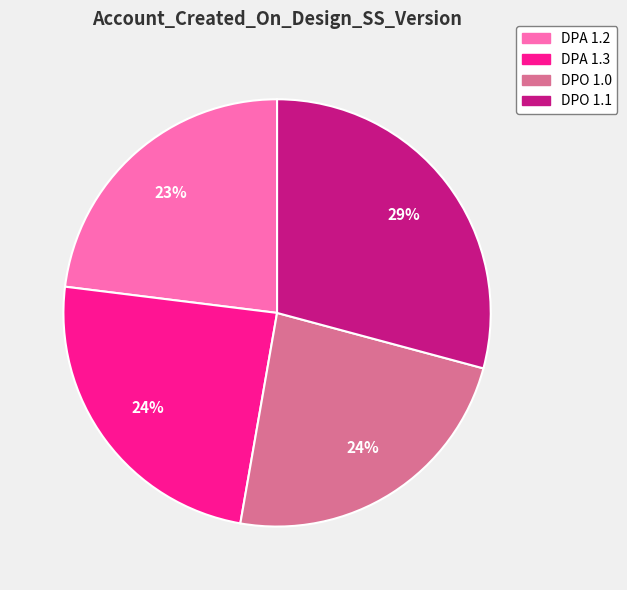

Which has a higher value, DPO 1.1 or DPA 1.2?

DPO 1.1